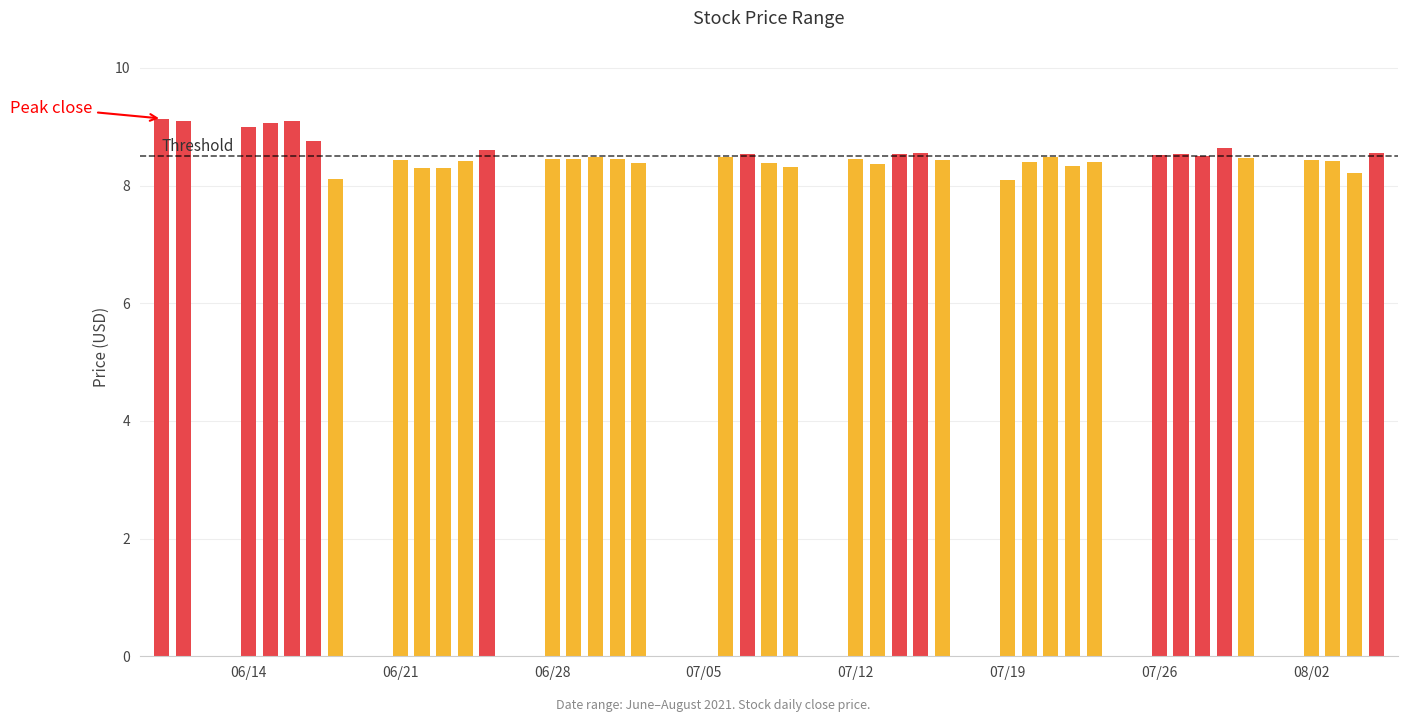

How many series are shown in this chart?

3